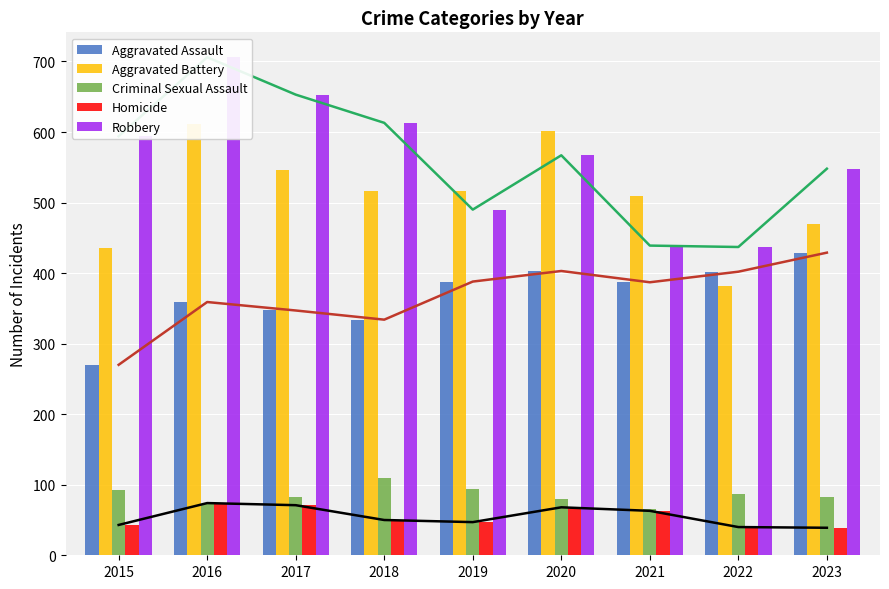

The Homicide series shows 39 at 2023. True or false?

True